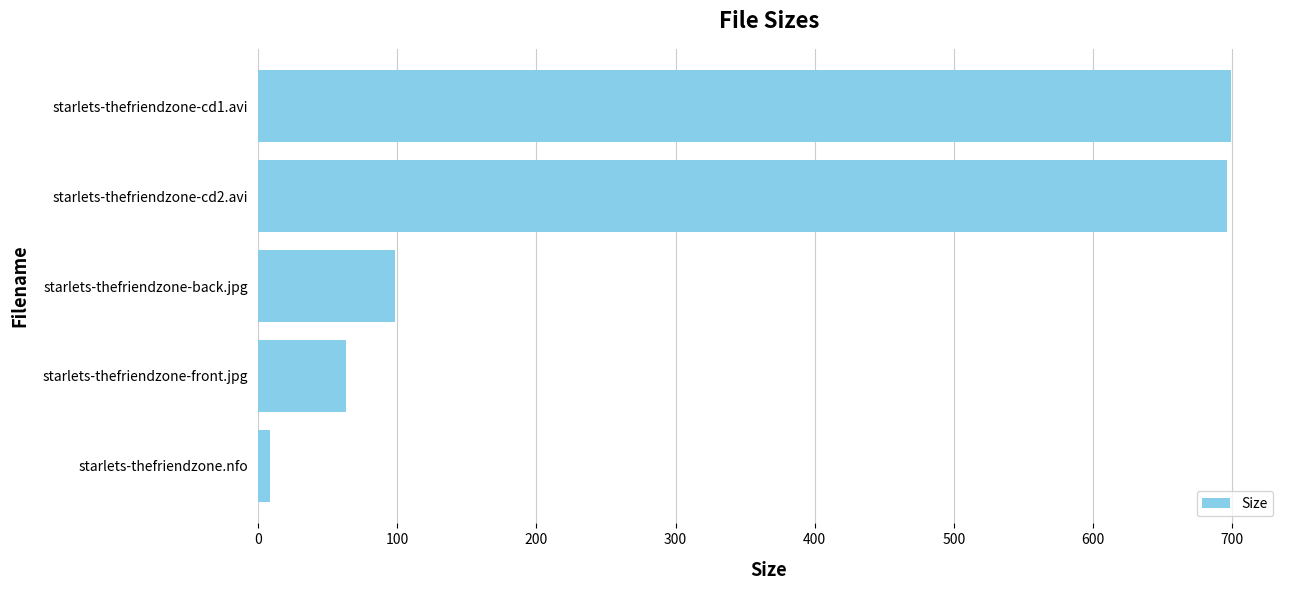

Read the value at starlets-thefriendzone-front.jpg.

63.4